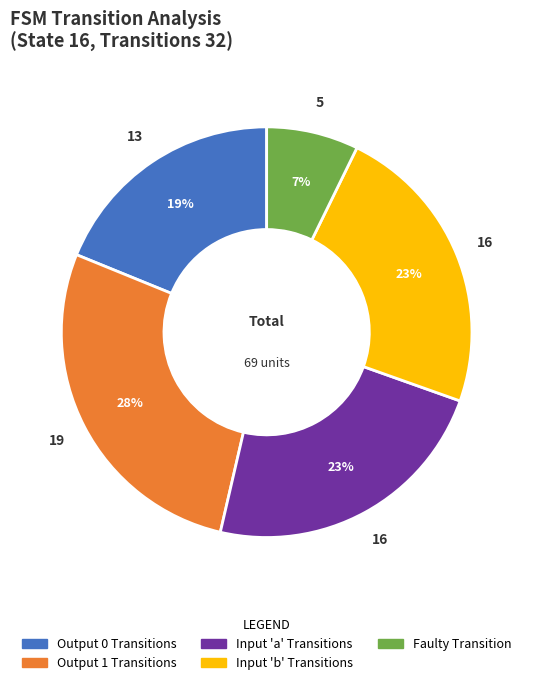

Is there a majority slice in this chart?

No